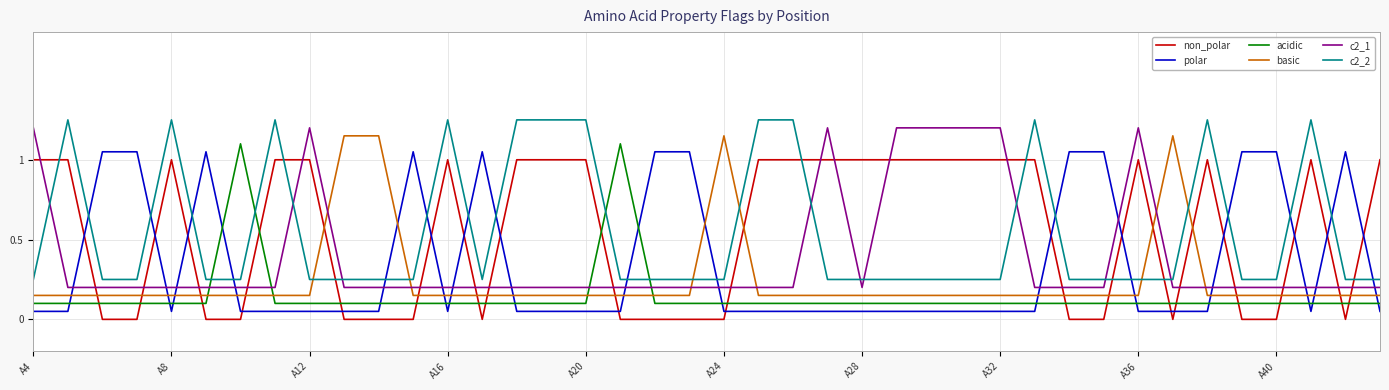

Does the chart display data point markers on the line(s)?

No